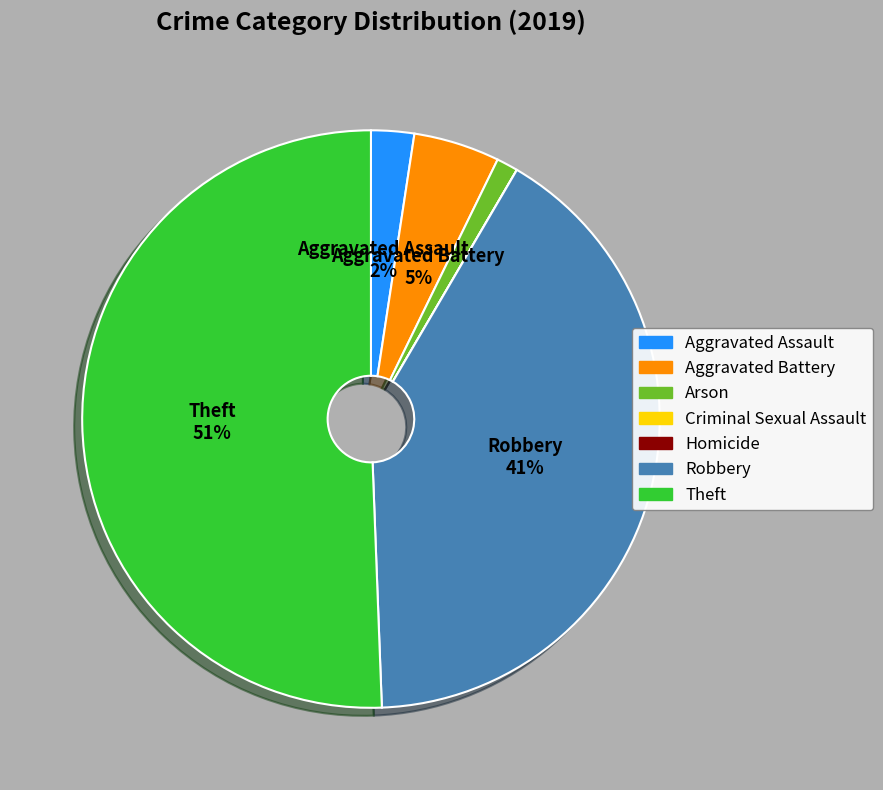

To the nearest percent, what is the average slice percentage?

14%